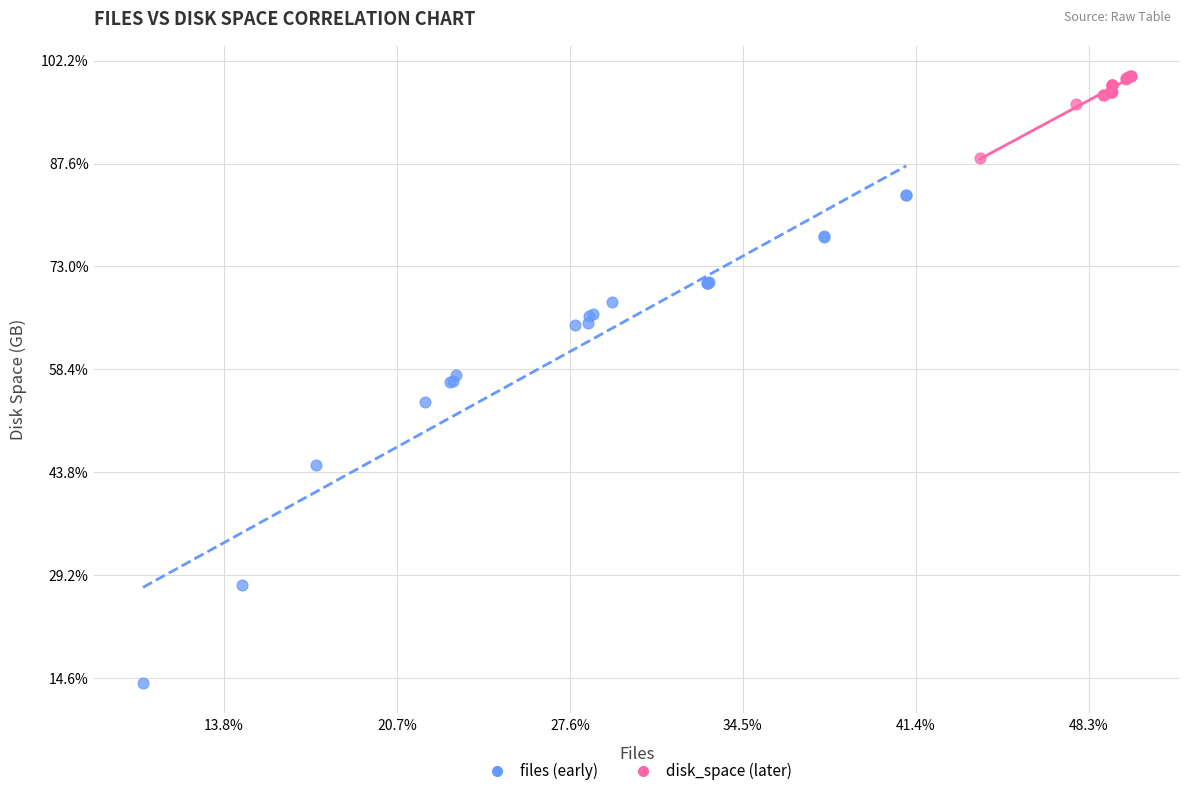

Which series has the widest spread of Y values?

files (early)